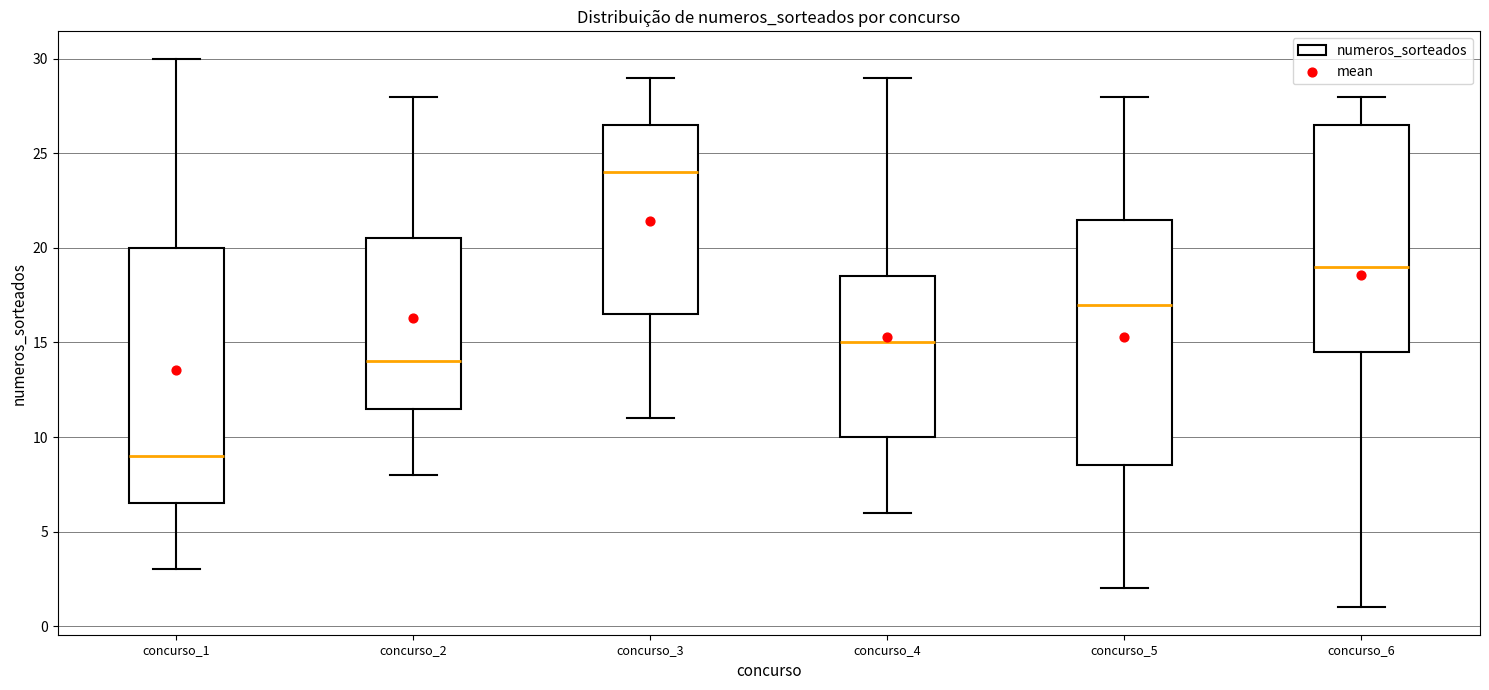

Reading left to right, transcribe this box plot: for each box, give where its median line is, the range the box spans, and where its two whiskers end, as read against the y-axis. The values are not printed on the chart, so give them approximately, as read against the axis.

concurso_1: median 9.0, box 6.5 to 20.0, whiskers 3.0 to 30.0
concurso_2: median 14.0, box 11.5 to 20.5, whiskers 8.0 to 28.0
concurso_3: median 24.0, box 16.5 to 26.5, whiskers 11.0 to 29.0
concurso_4: median 15.0, box 10.0 to 18.5, whiskers 6.0 to 29.0
concurso_5: median 17.0, box 8.5 to 21.5, whiskers 2.0 to 28.0
concurso_6: median 19.0, box 14.5 to 26.5, whiskers 1.0 to 28.0